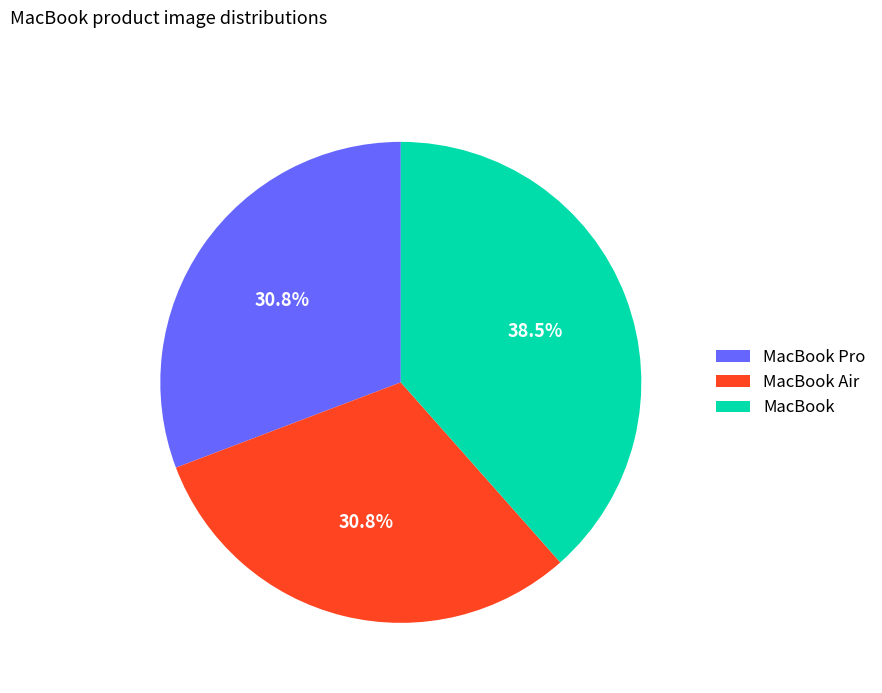

Approximately how many times larger is the value at MacBook Pro compared to MacBook?

0.8